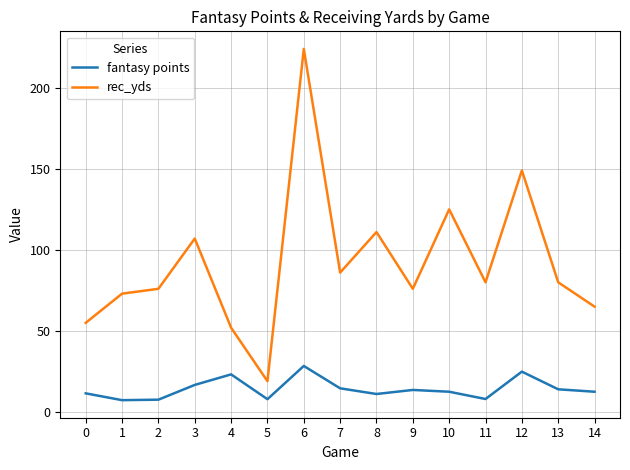

True or false: rec_yds and fantasy points intersect in this chart.

False